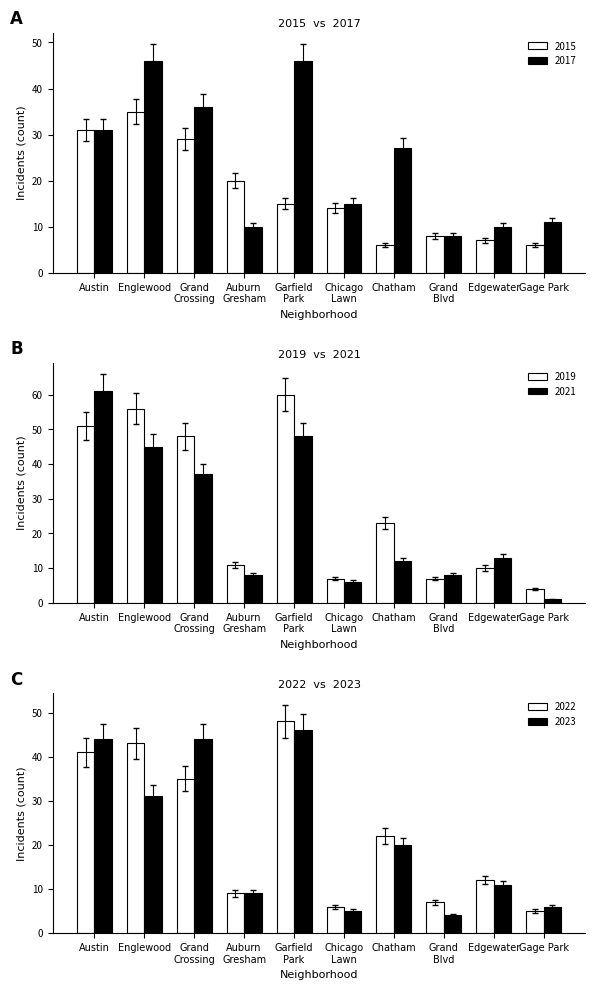

What is the label of the 1st bar from the left?

Austin